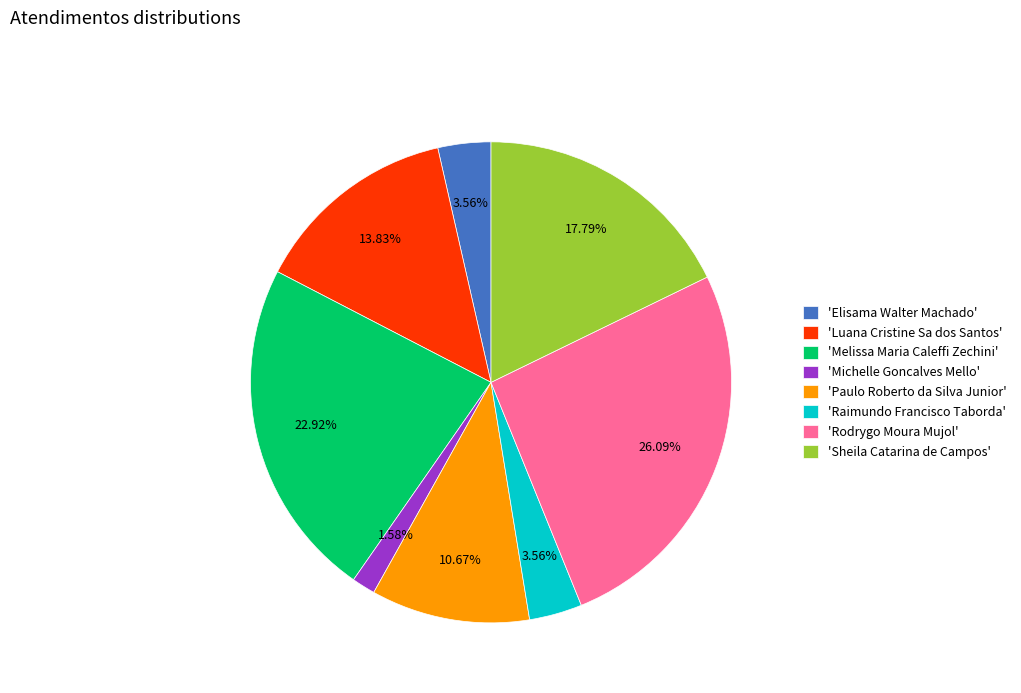

Between 'Raimundo Francisco Taborda' and 'Michelle Goncalves Mello', which is larger?

'Raimundo Francisco Taborda'